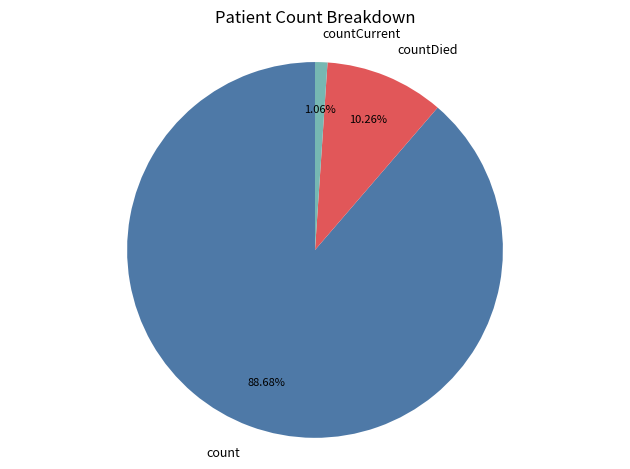

What is the majority slice?

count